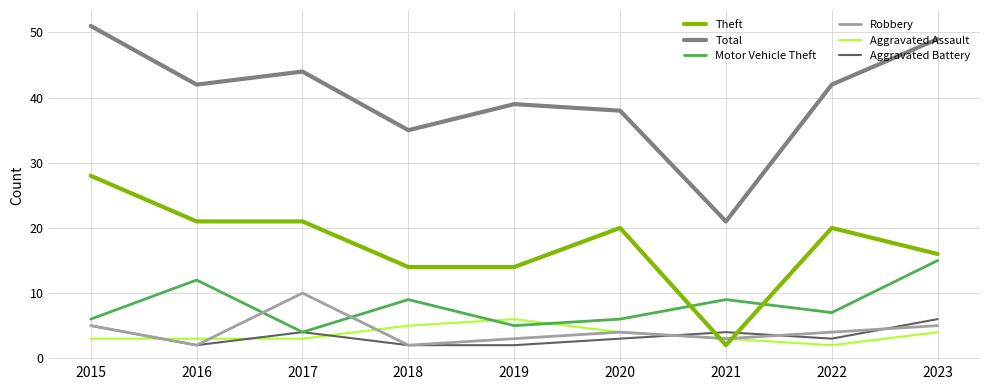

What is the sum of the Motor Vehicle Theft values at 2016 and 2015?

18